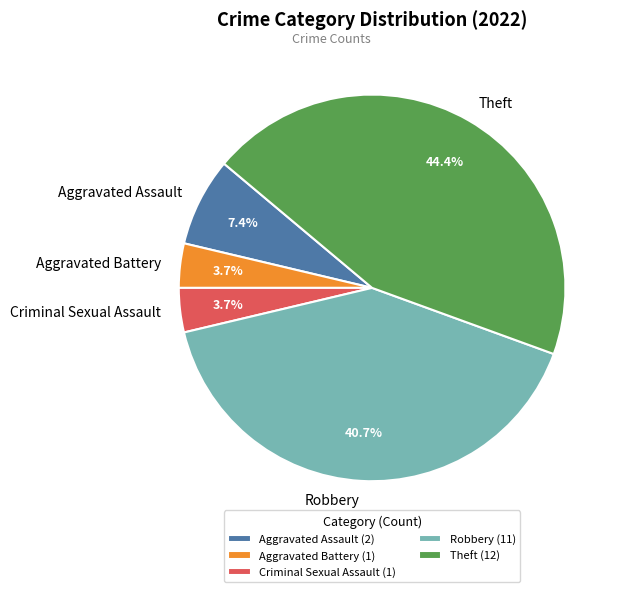

What portion of the pie excludes Robbery?

59.3%